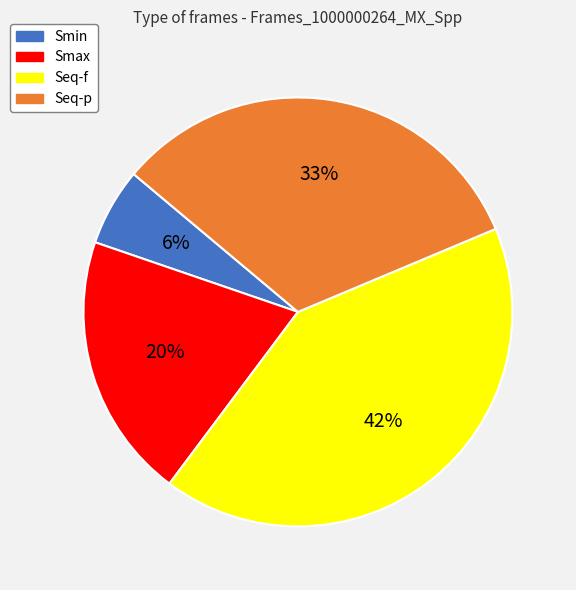

Between Seq-p and Smin, which is larger?

Seq-p